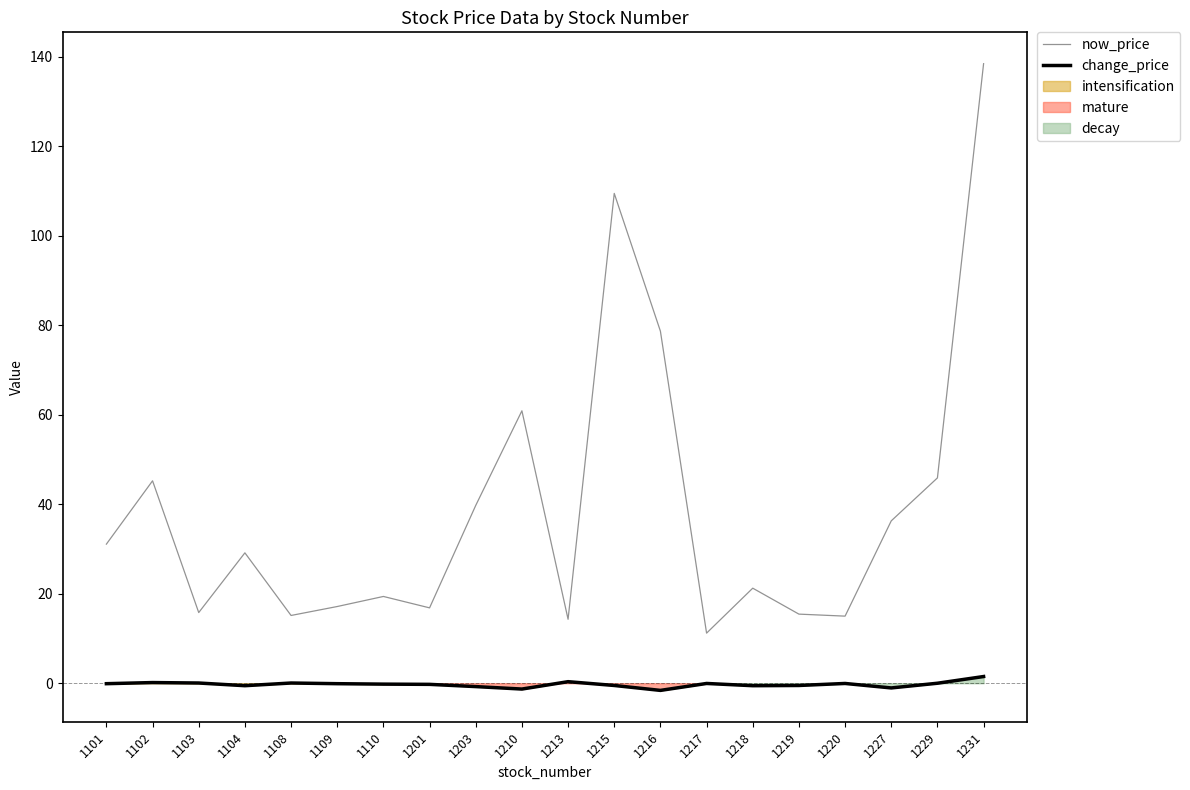

Reading left to right, transcribe all the data shown in this chart.

now_price: 31.1	45.2	15.8	29.1	15.2	17.1	19.4	16.9	39.8	60.9	14.3	109.5	78.7	11.2	21.2	15.4	15.0	36.3	45.9	138.5
change_price: -0.1	0.1	0.1	-0.6	0.1	-0.1	-0.2	-0.2	-0.8	-1.3	0.3	-0.5	-1.6	-0.1	-0.6	-0.5	-0.1	-1.1	0.0	1.5